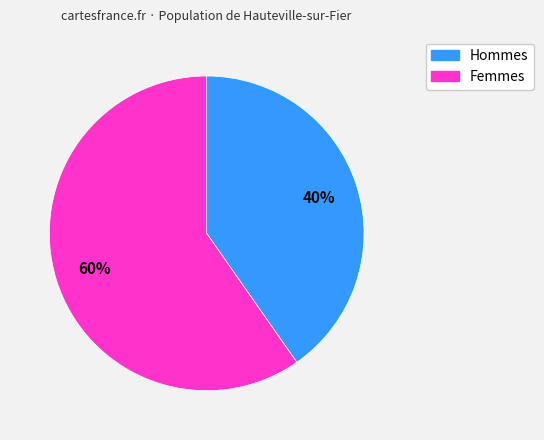

Is there a majority slice in this chart?

Yes